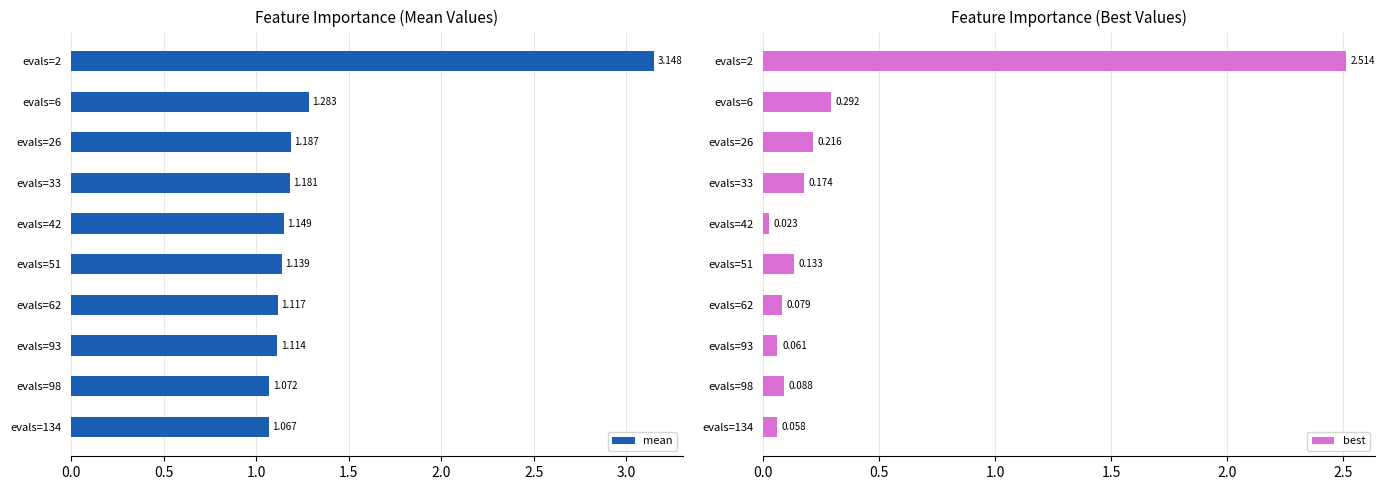

What is the maximum value shown in the chart?

3.1